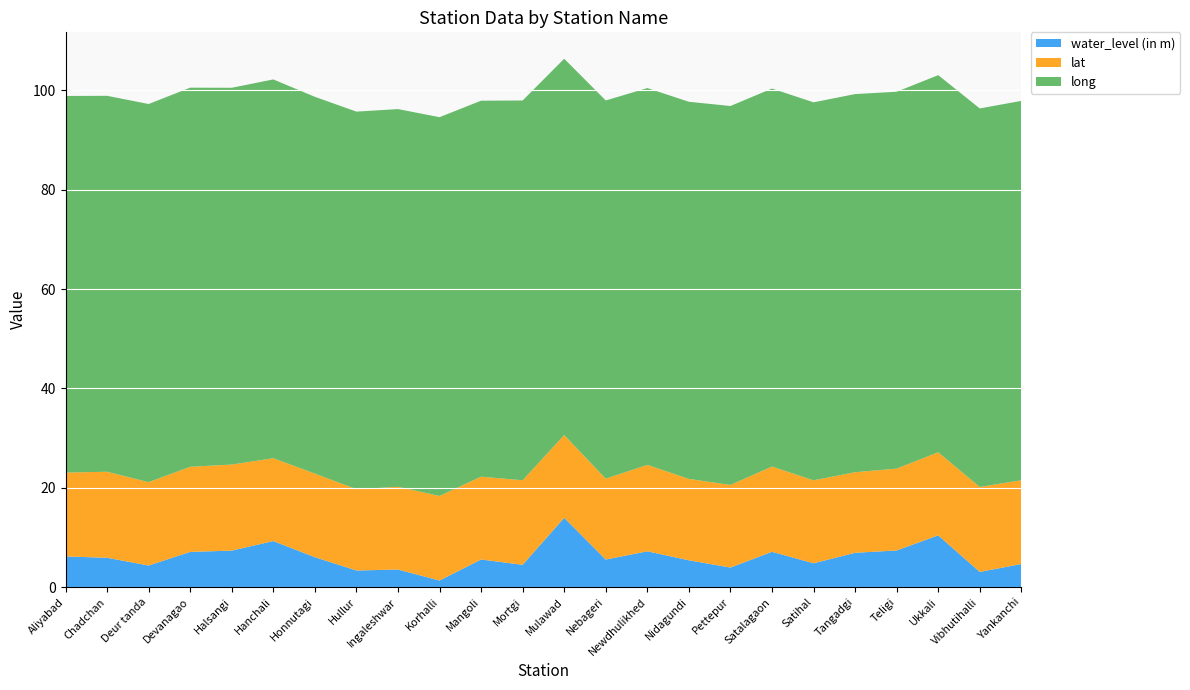

Reading left to right, what are all the values shown in this chart?

water_level (in m): 6.2	5.9	4.4	7.1	7.4	9.3	6.0	3.4	3.5	1.3	5.6	4.5	14.0	5.6	7.2	5.4	4.0	7.1	4.8	6.9	7.4	10.4	3.1	4.7
lat: 16.9	17.3	16.8	17.1	17.3	16.7	16.8	16.4	16.6	17.0	16.7	17.0	16.7	16.3	17.4	16.4	16.6	17.1	16.7	16.2	16.5	16.7	17.1	16.9
long: 75.8	75.7	76.1	76.3	75.8	76.2	75.8	76.0	76.0	76.2	75.7	76.4	75.7	76.1	75.8	75.9	76.3	76.1	76.1	76.1	75.8	75.9	76.2	76.3